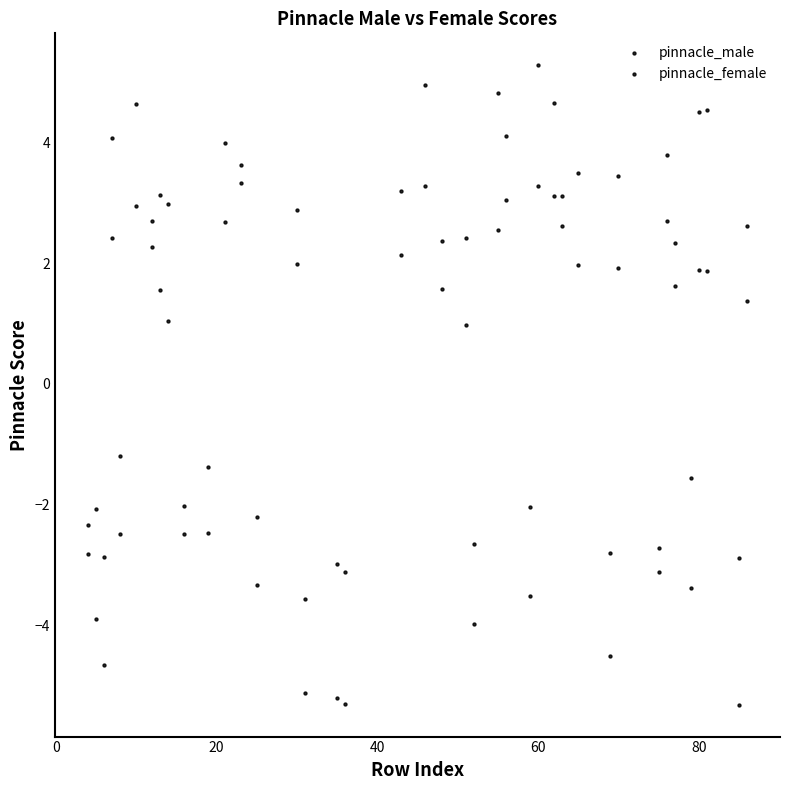

Count the number of points in this scatter plot.

80